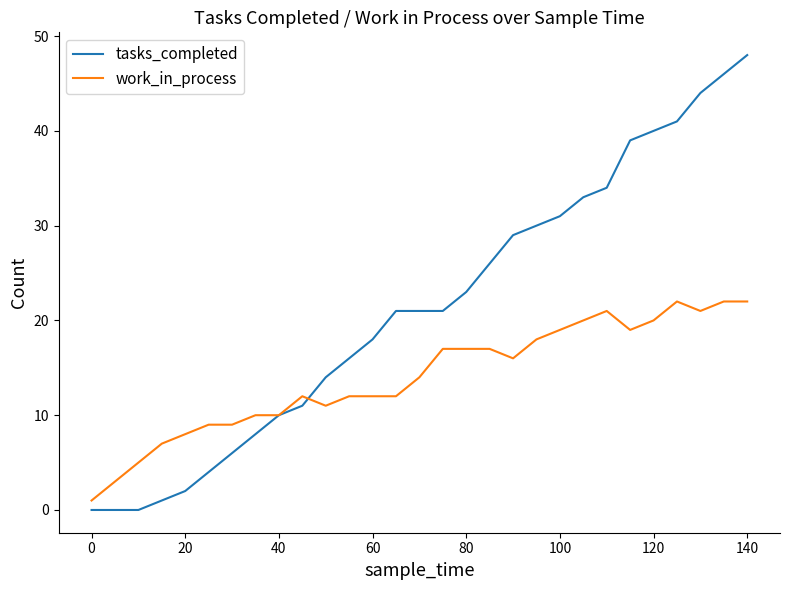

What is the maximum value shown in the chart?

48